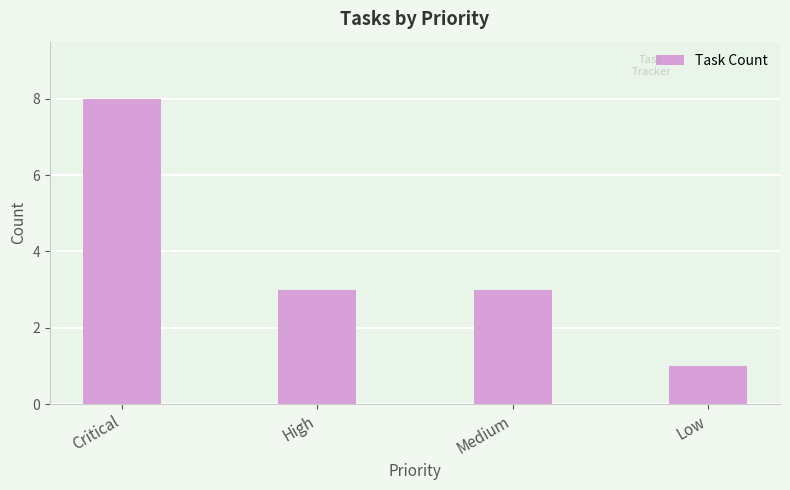

What is the minimum value shown in the chart?

1